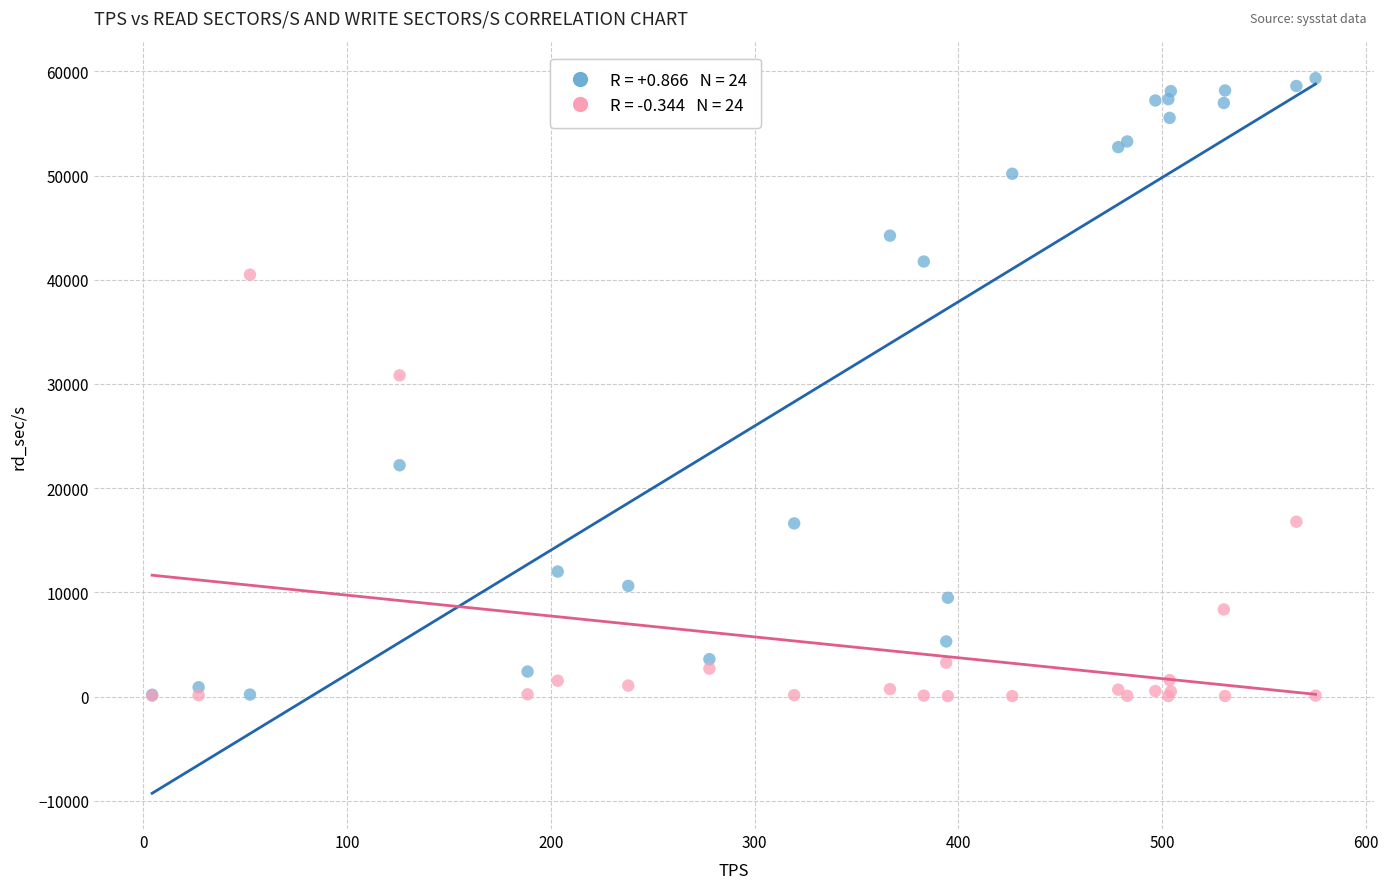

Across all series, what Y value is closest to 29695?

30827.2